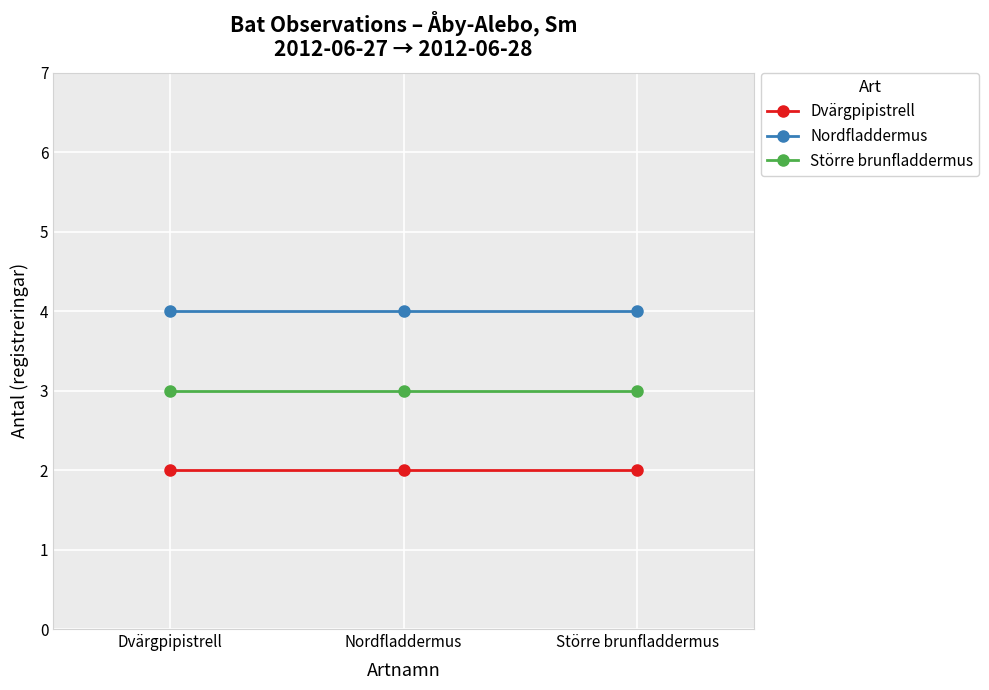

Is the value of Större brunfladdermus at Dvärgpipistrell greater than the value of Nordfladdermus at Större brunfladdermus?

No